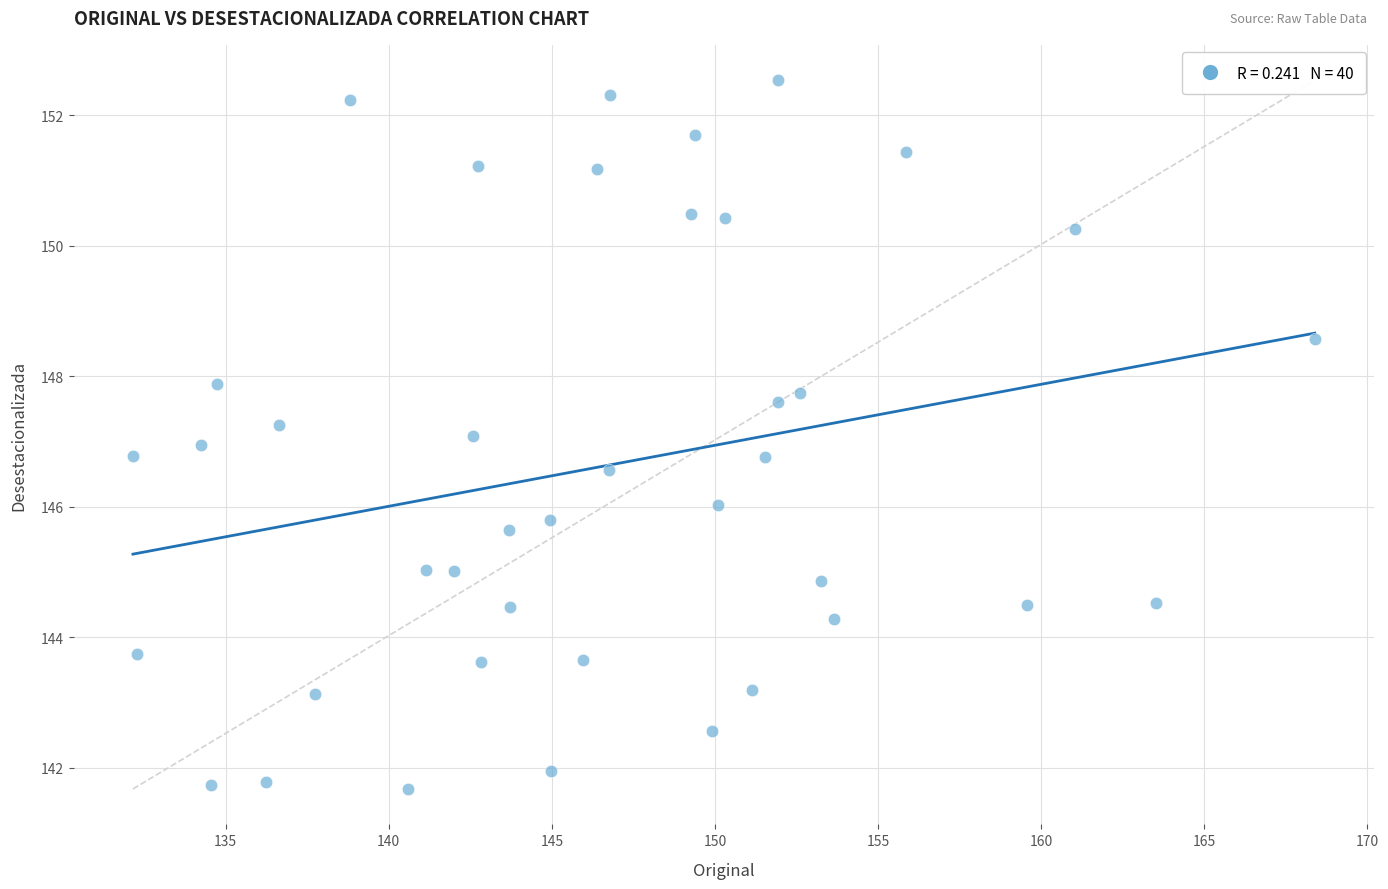

What is the range of Y values (max minus min)?

10.9